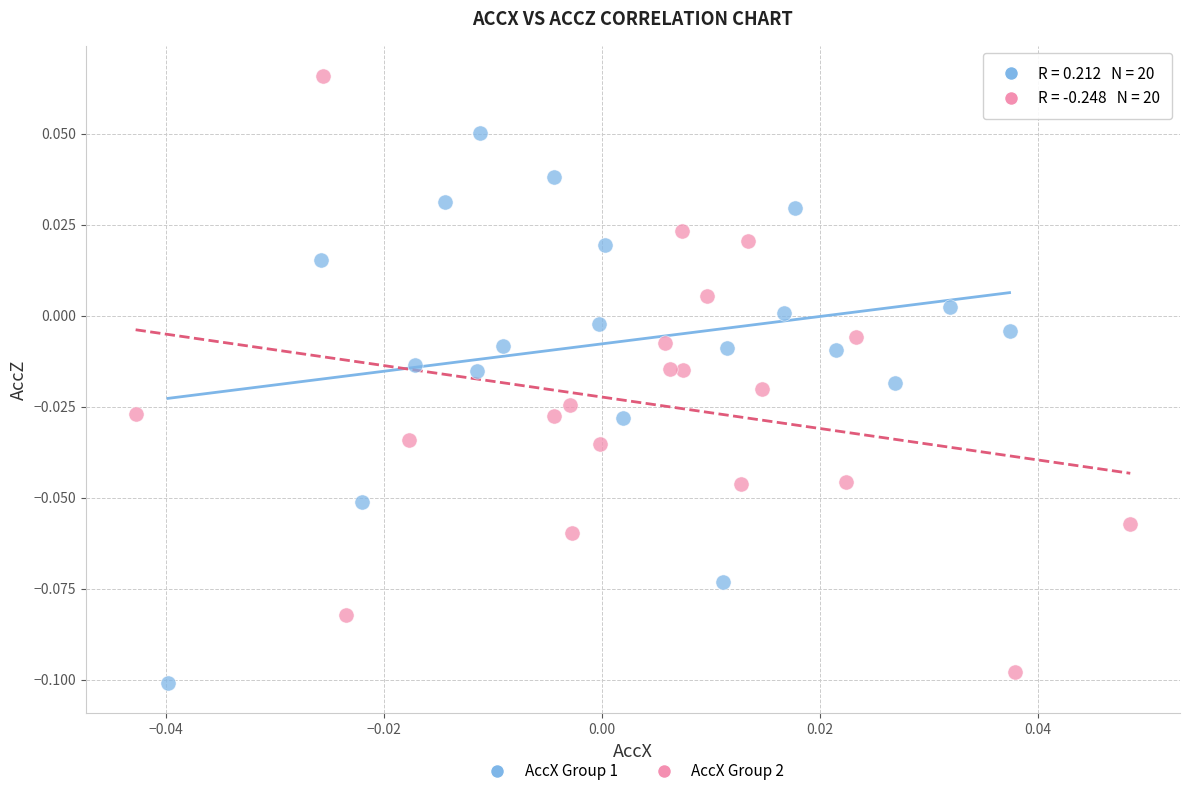

Which series has the largest Y range (max minus min)?

AccX Group 2